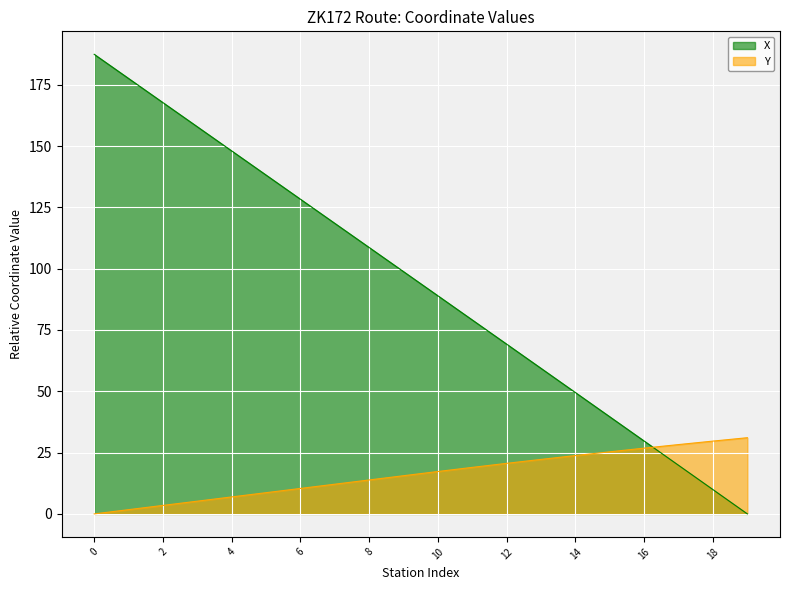

Rank the categories by Y value from lowest to highest.

0, 1, 2, 3, 4, 5, 6, 7, 8, 9, 10, 11, 12, 13, 14, 15, 16, 17, 18, 19